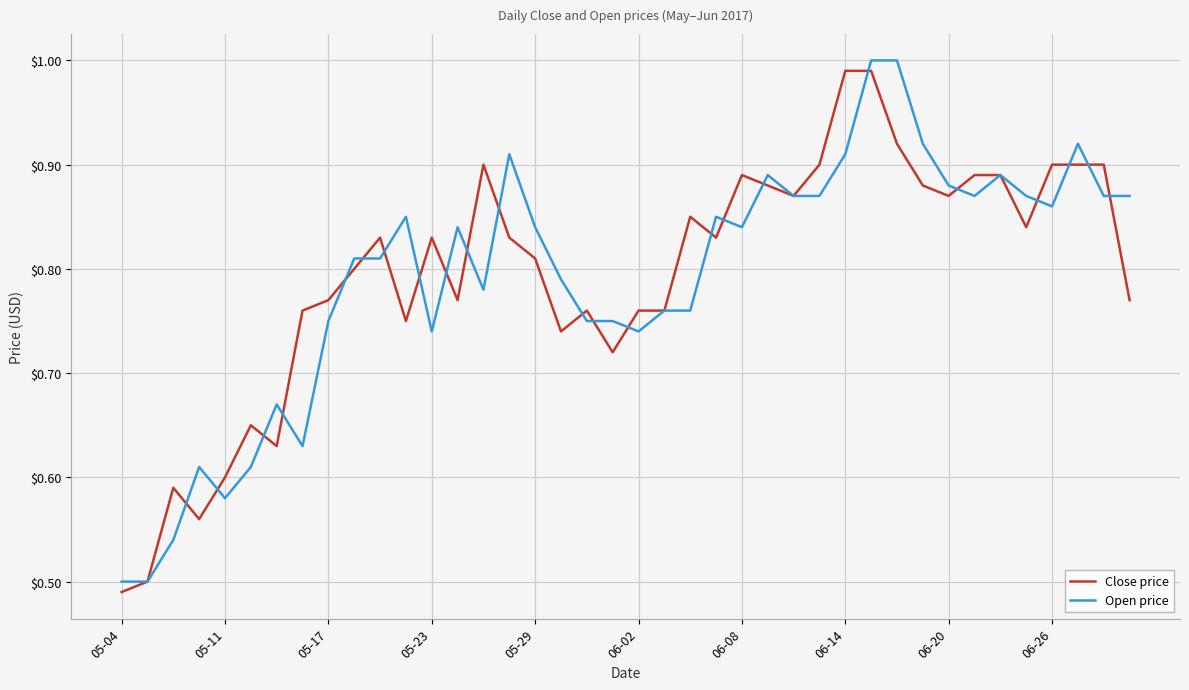

Rank the series at 06-26 from highest to lowest value.

Close price, Open price